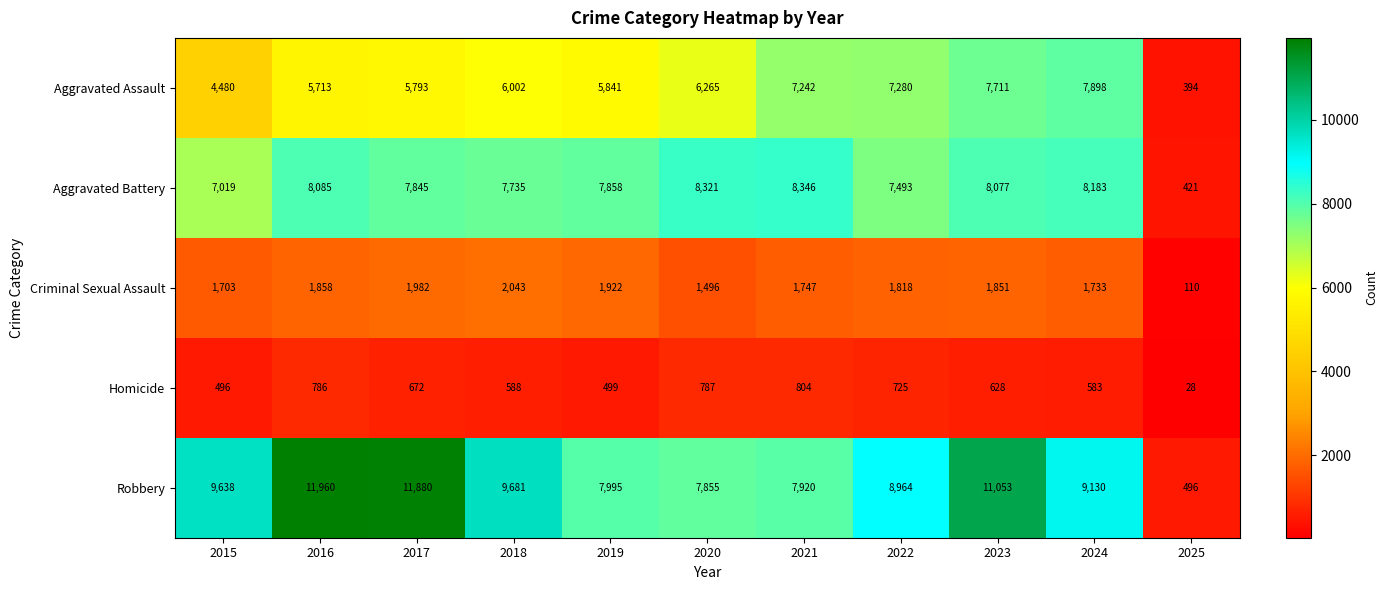

Rank the categories by Robbery value from lowest to highest.

2025, 2020, 2021, 2019, 2022, 2024, 2015, 2018, 2023, 2017, 2016